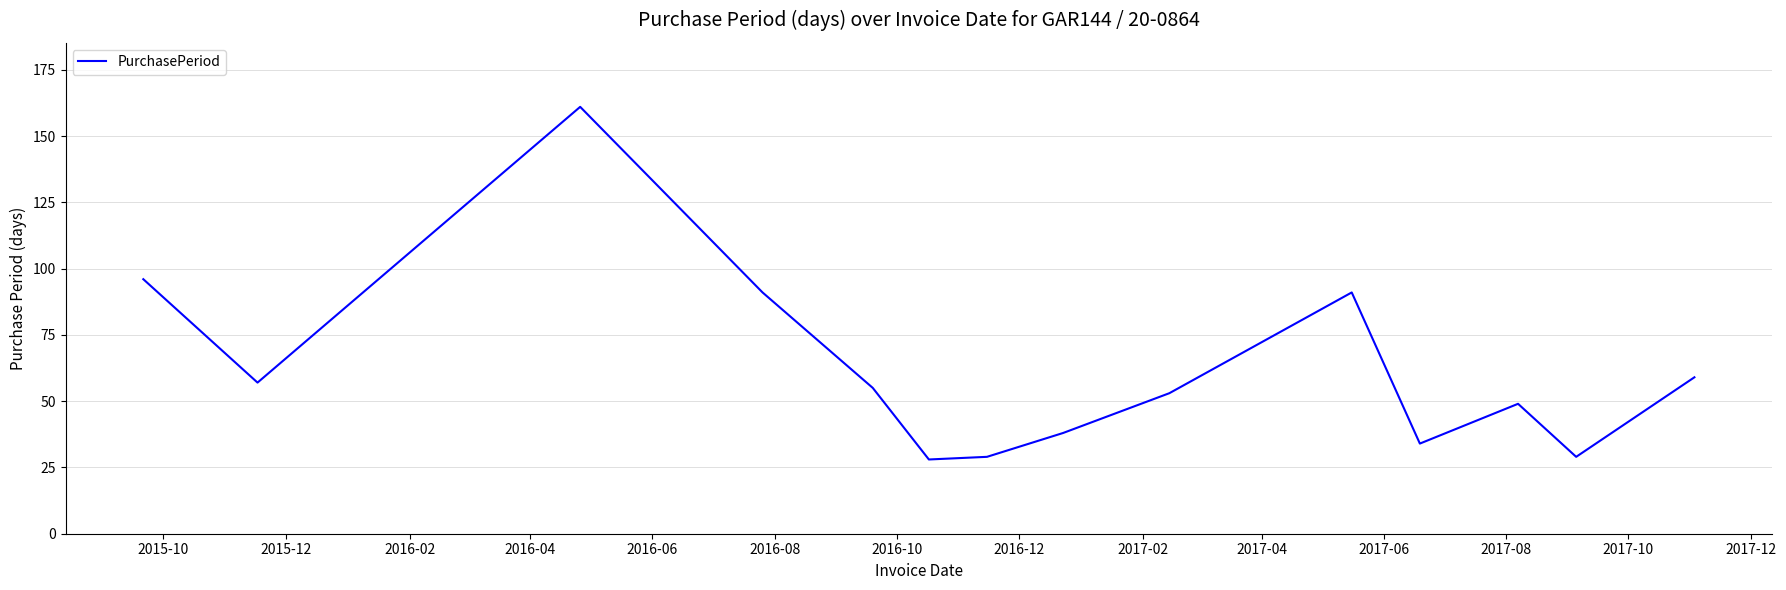

What is the maximum value shown in the chart?

161